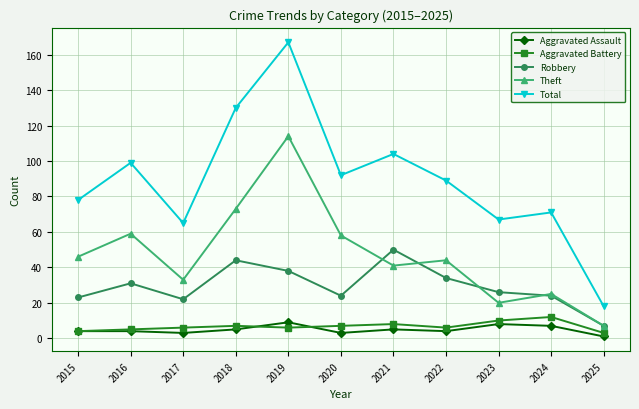

True or false: Aggravated Assault and Theft intersect in this chart.

False